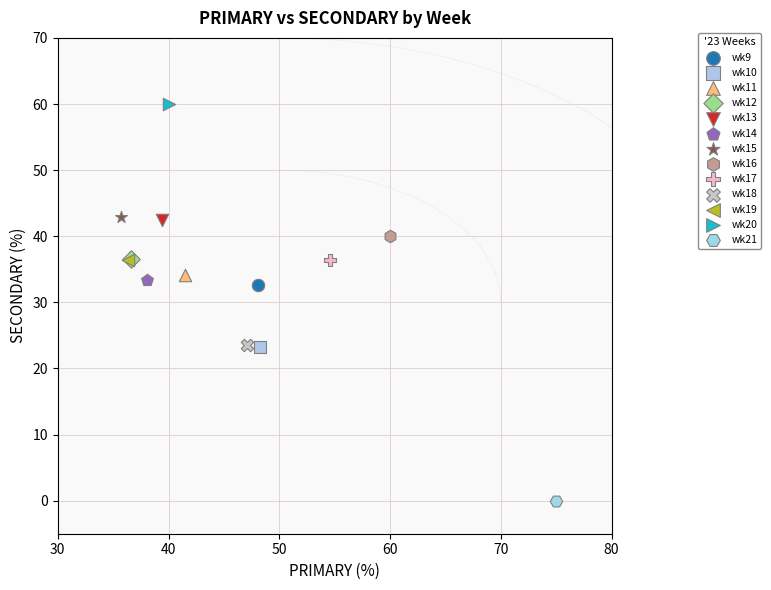

What are all the series names shown in the legend?

wk9, wk10, wk11, wk12, wk13, wk14, wk15, wk16, wk17, wk18, wk19, wk20, wk21